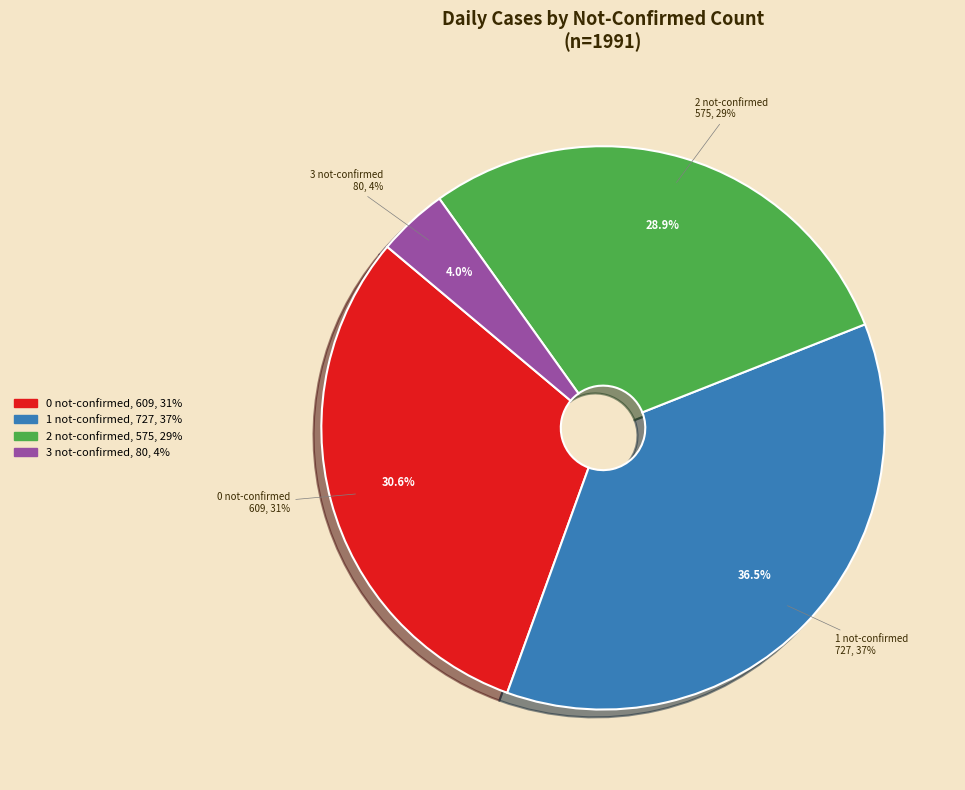

Is 0 the majority of the pie?

No